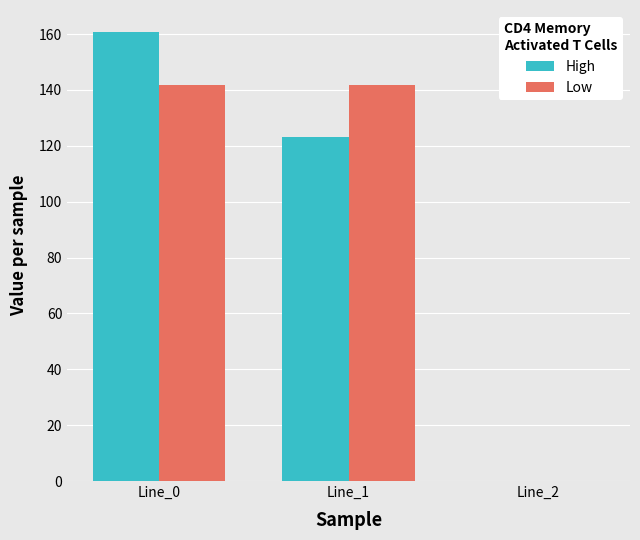

What is the total value across all series at Line_1?

265.2